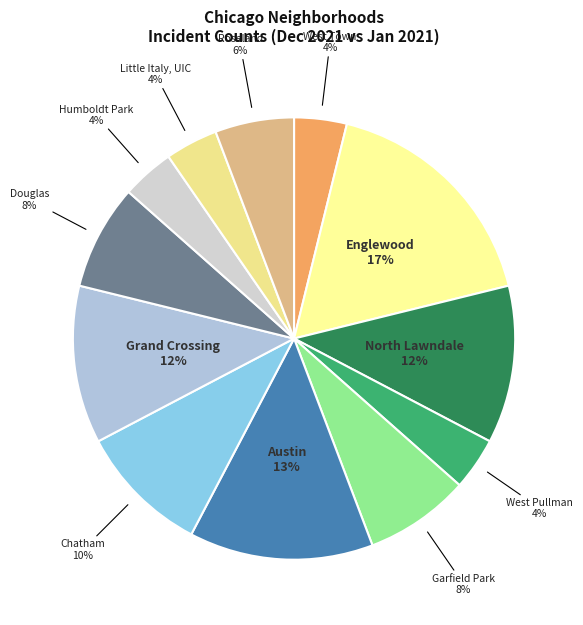

To the nearest percent, what is the difference between the largest and smallest slice percentages?

13%